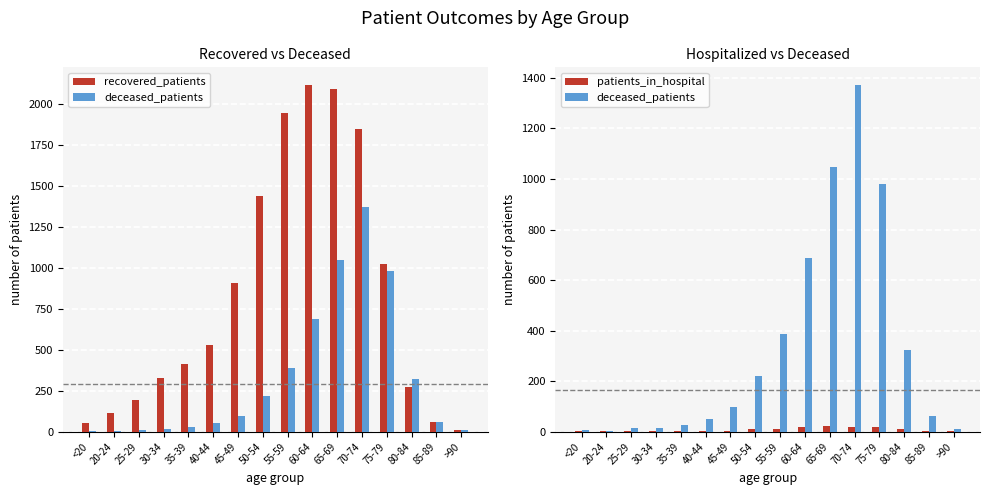

At 80-84, list the series in order from smallest to largest.

patients_in_hospital, recovered_patients, deceased_patients